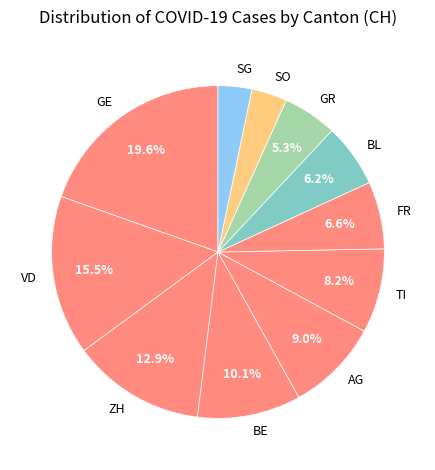

To the nearest percent, what is the difference between the AG and BE slice percentages?

1%